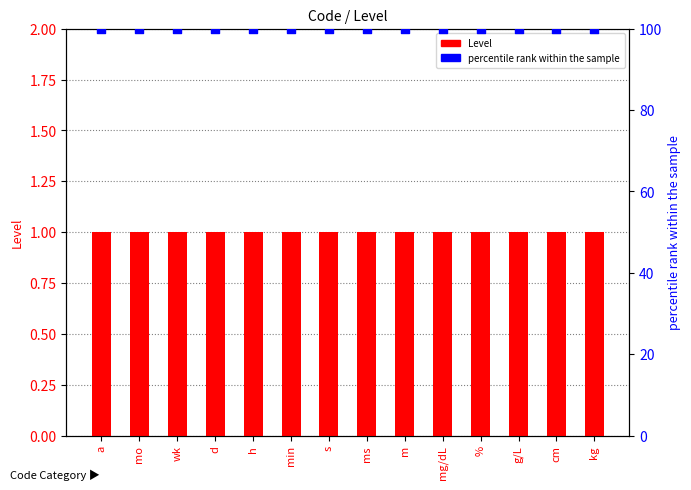

At how many categories does at least one series exceed 57?

14